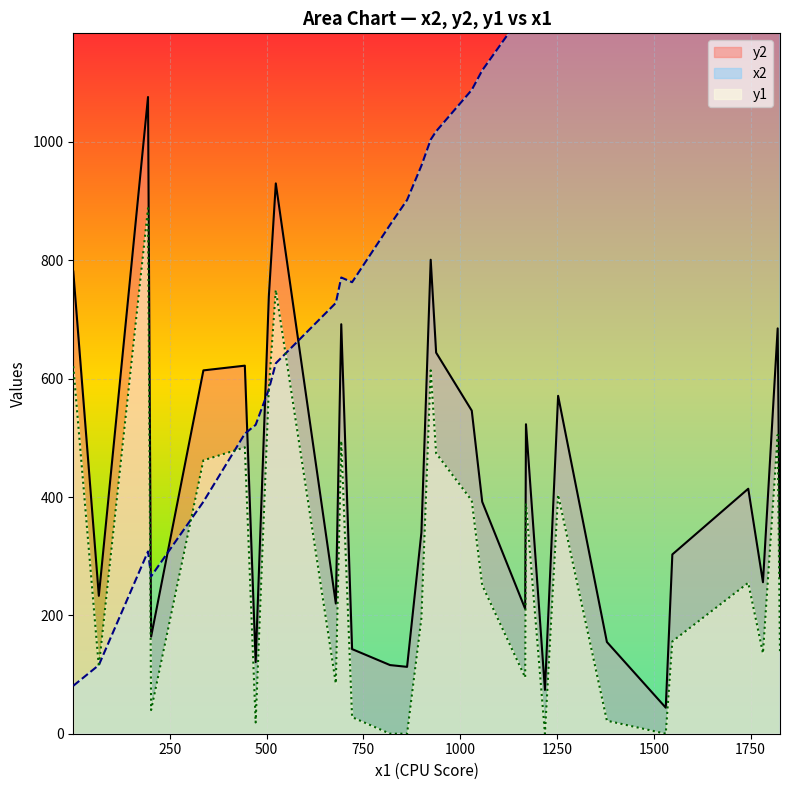

What is the difference between the highest and lowest values at 1744?

1562